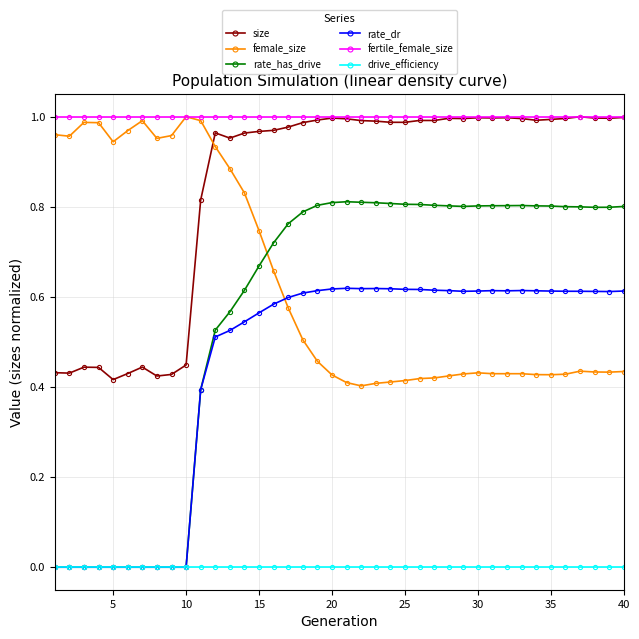

True or false: rate_dr has more than 0 interior local peaks.

True